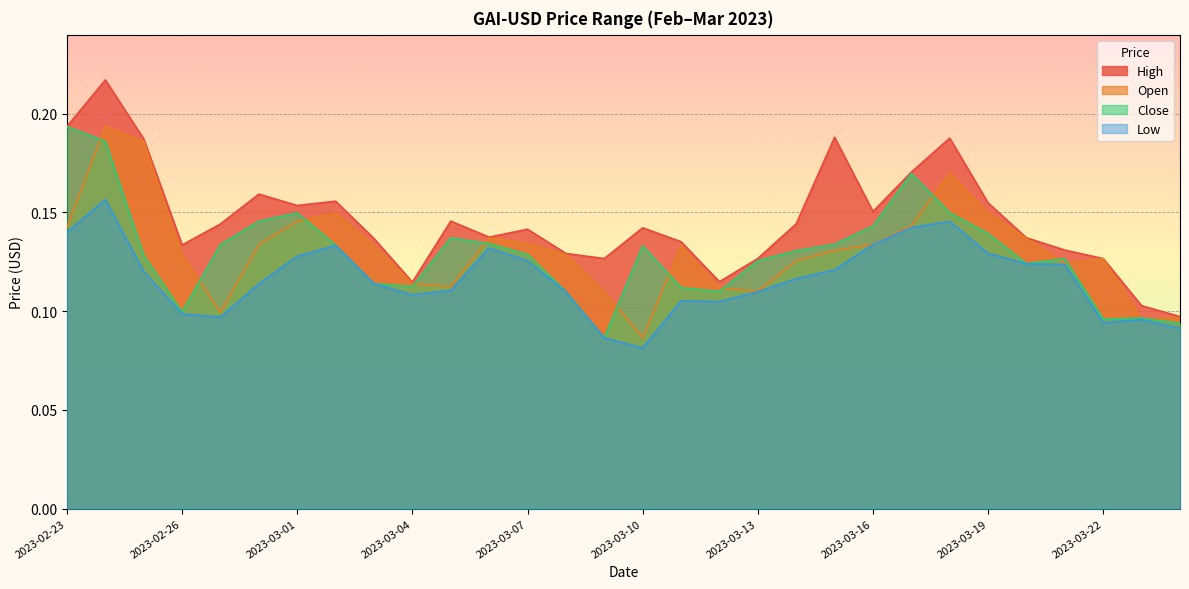

In Open, how many points are lower than both neighbors (excluding endpoints)?

6